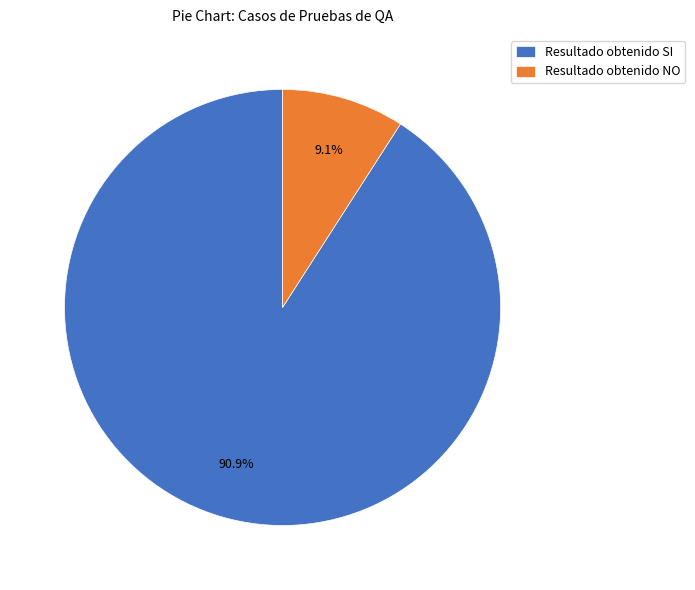

To the nearest percent, what is the average slice percentage?

50%